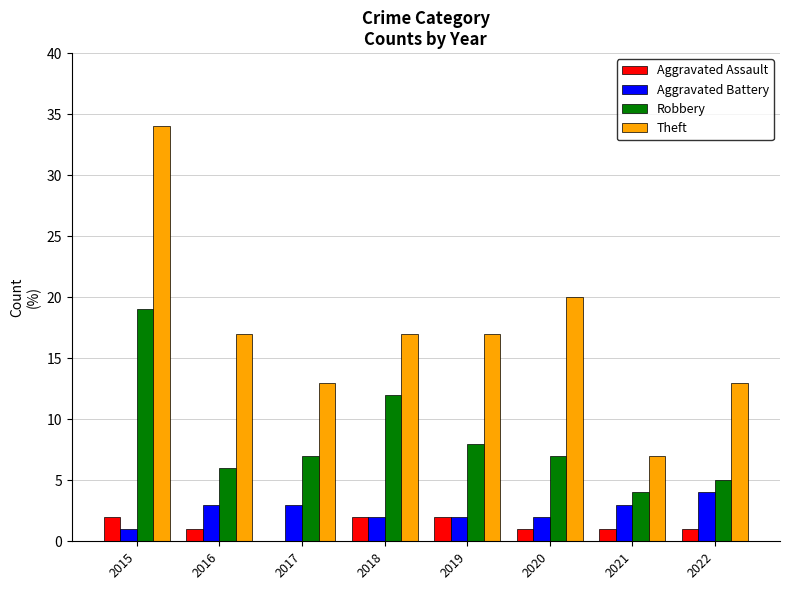

The value of Aggravated Battery at 2019 is 2. True or false?

True